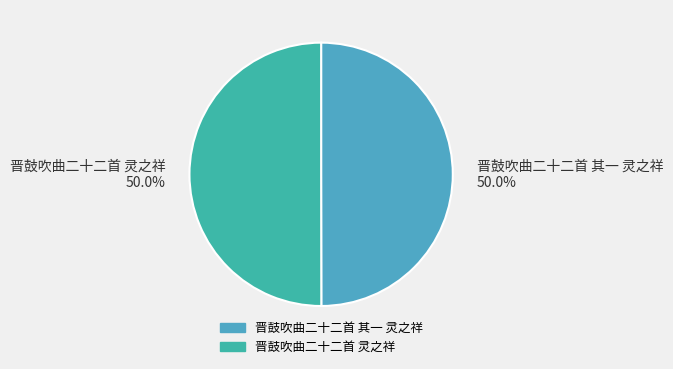

What is the ratio of the value at 晋鼓吹曲二十二首 灵之祥 50.0% to the value at 晋鼓吹曲二十二首 其一 灵之祥 50.0%?

1.0